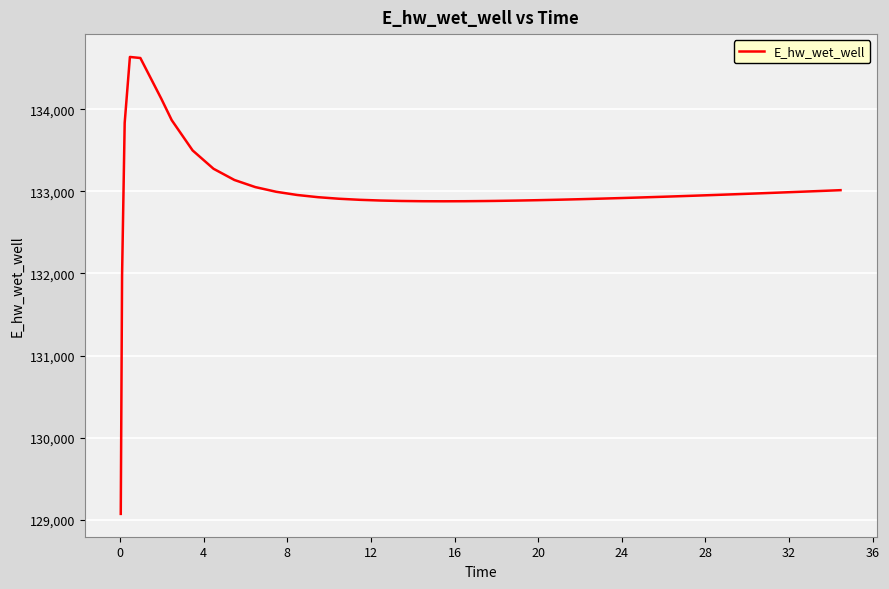

What is the smallest value displayed?

129073.1